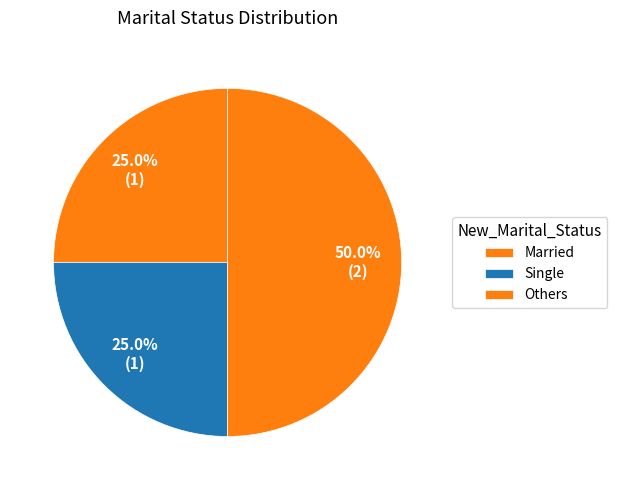

What percentage is NOT represented by Others?

50.0%